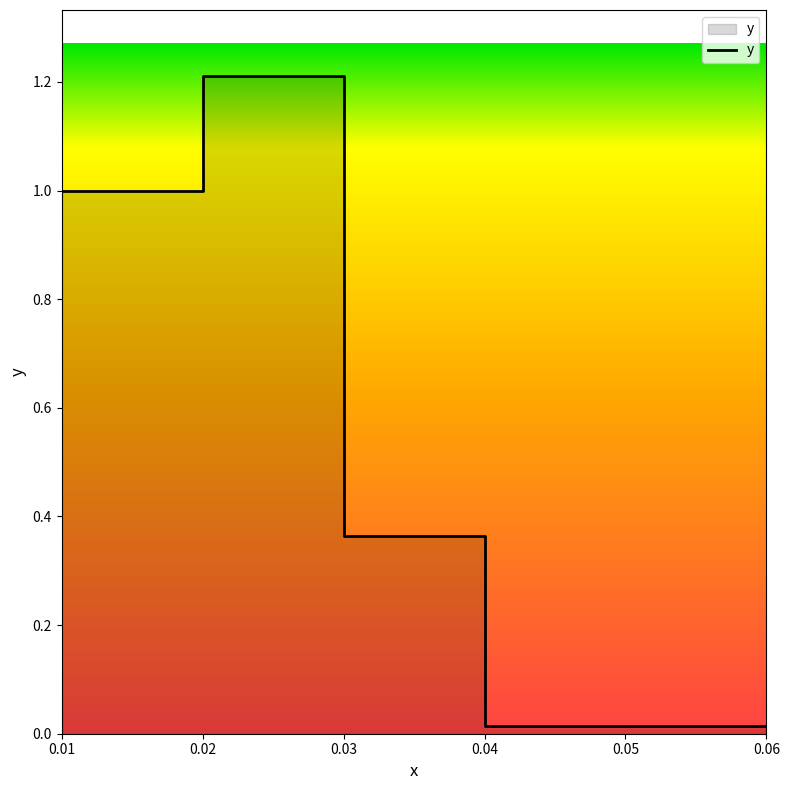

Between 0.03 and 0.03, which is larger?

0.03